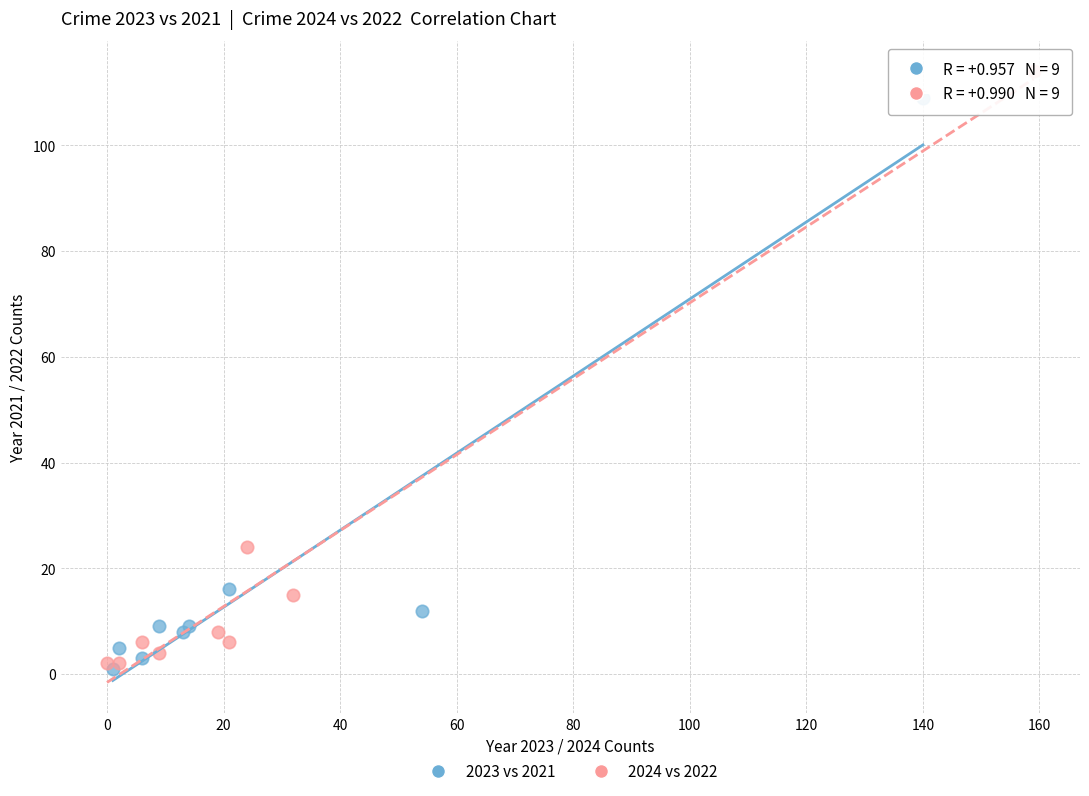

Which series reaches the maximum Y coordinate?

2024 vs 2022